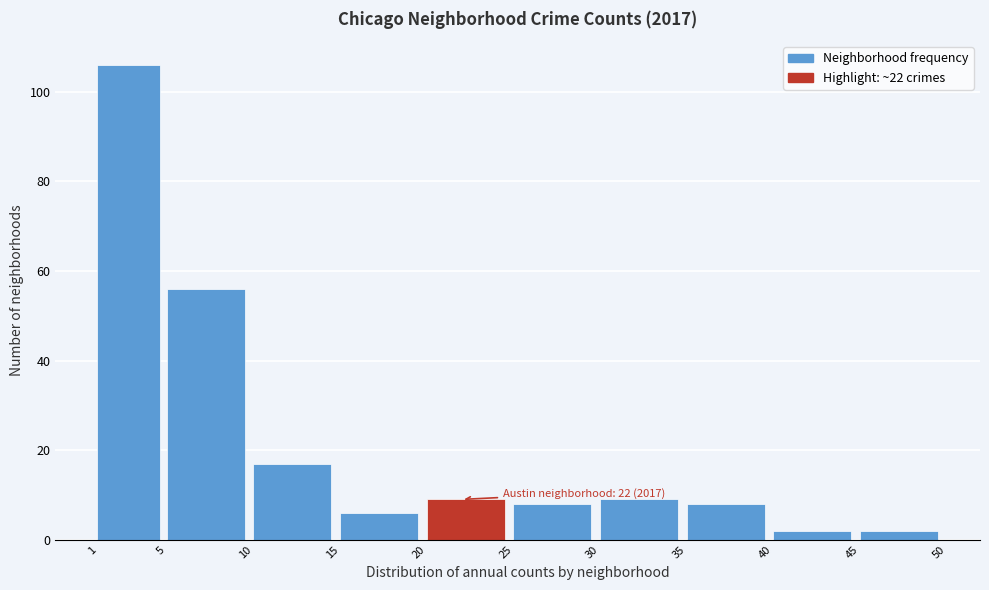

Which range on the x-axis has the tallest bar?

1 to 5